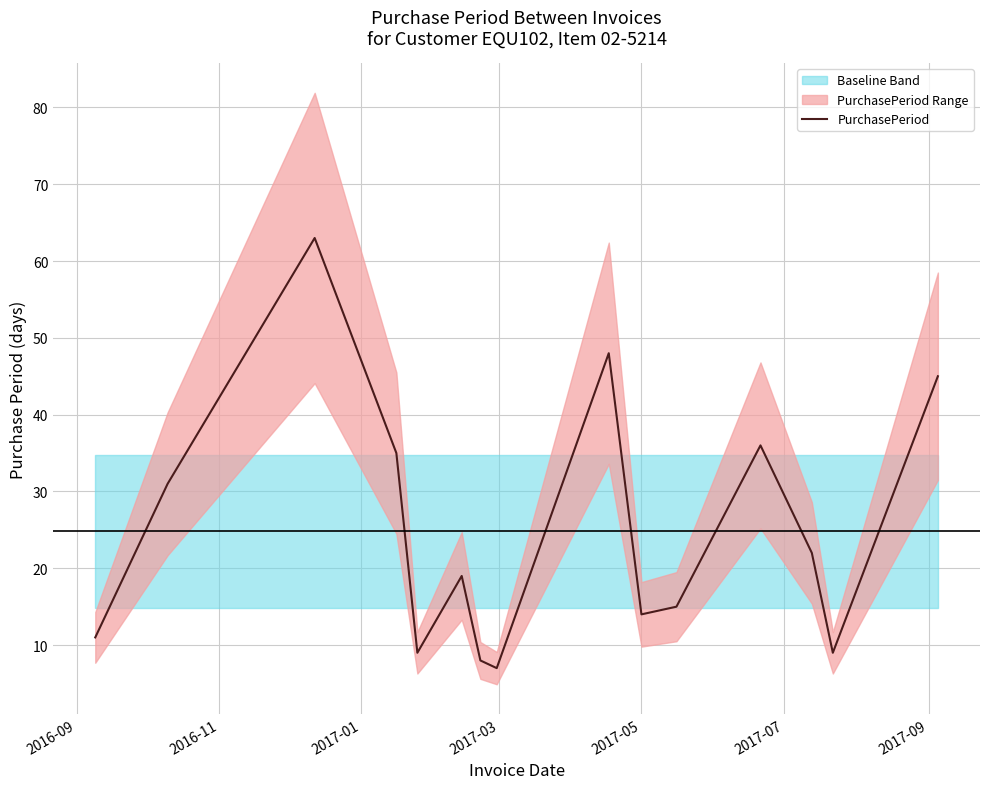

What is the highest value of the PurchasePeriod series?

63